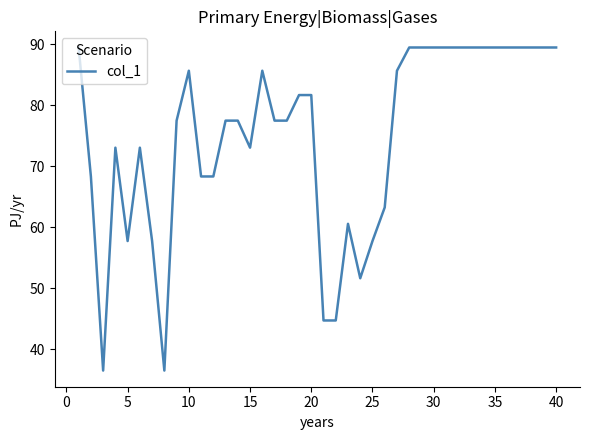

What is the smallest value displayed?

36.5